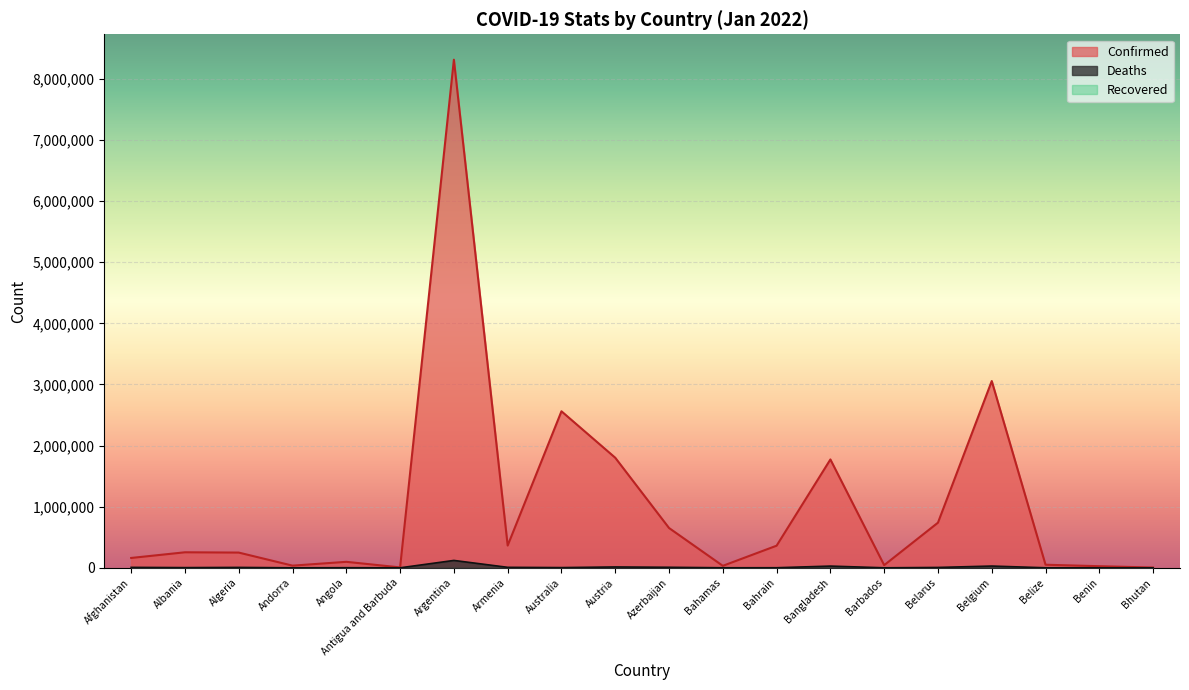

Between Bahamas and Belize, which series saw the biggest shift?

Confirmed